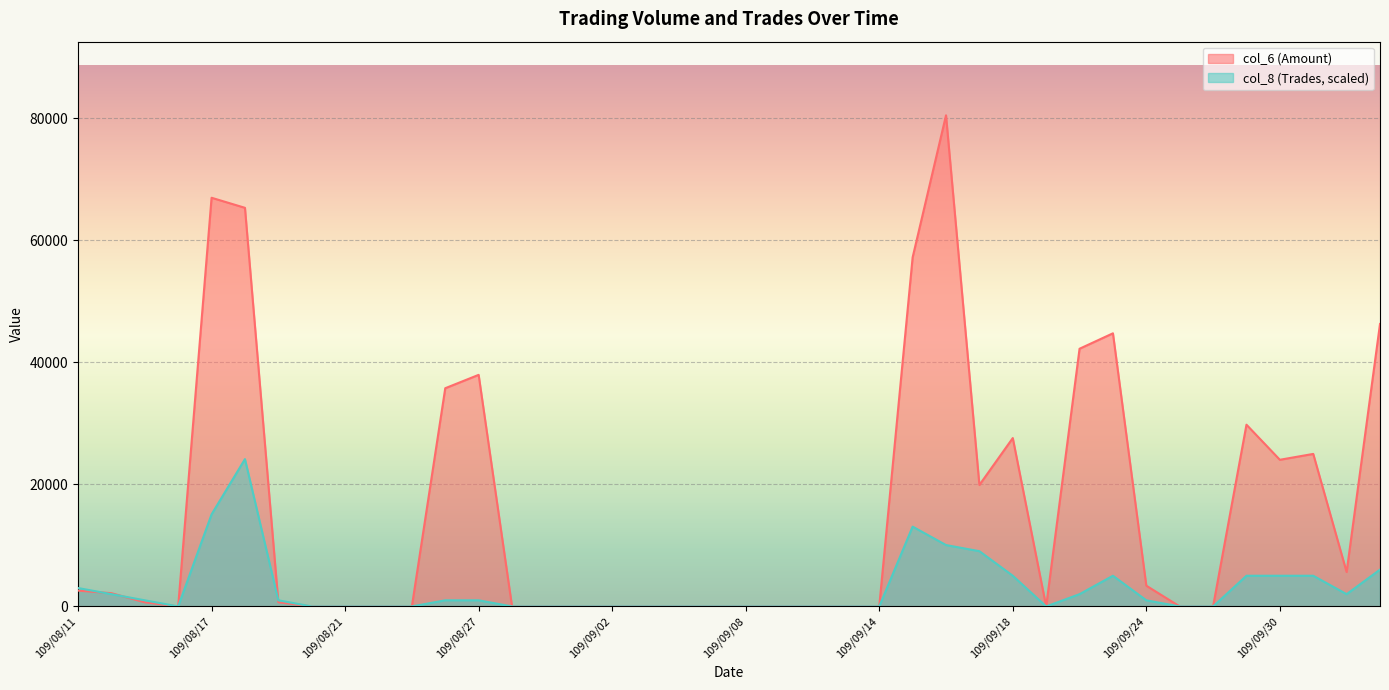

The value of col_8 at 109/09/14 is 13993.7. True or false?

False